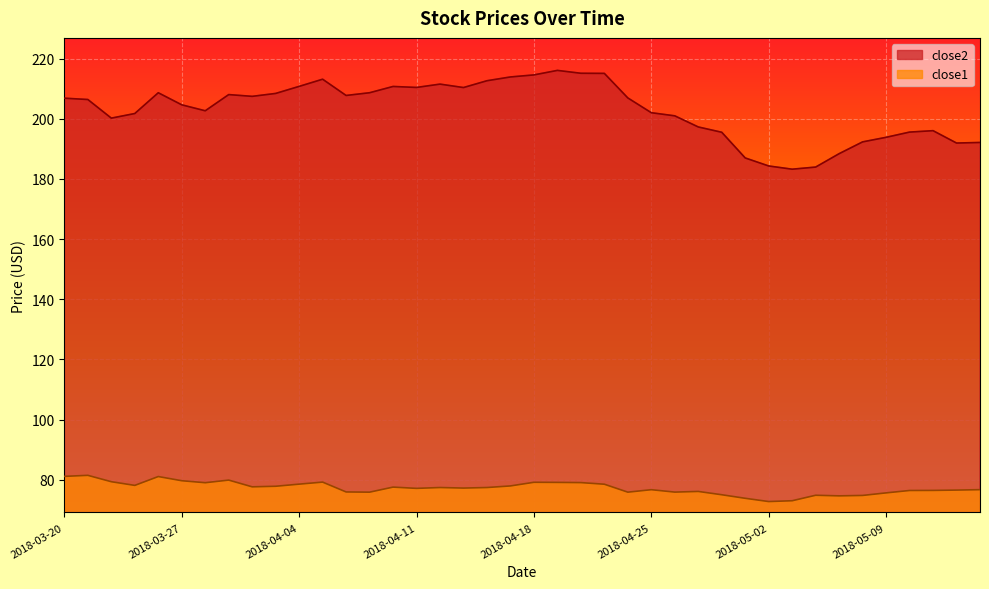

List the series in order of their peak value, lowest first.

close1, close2